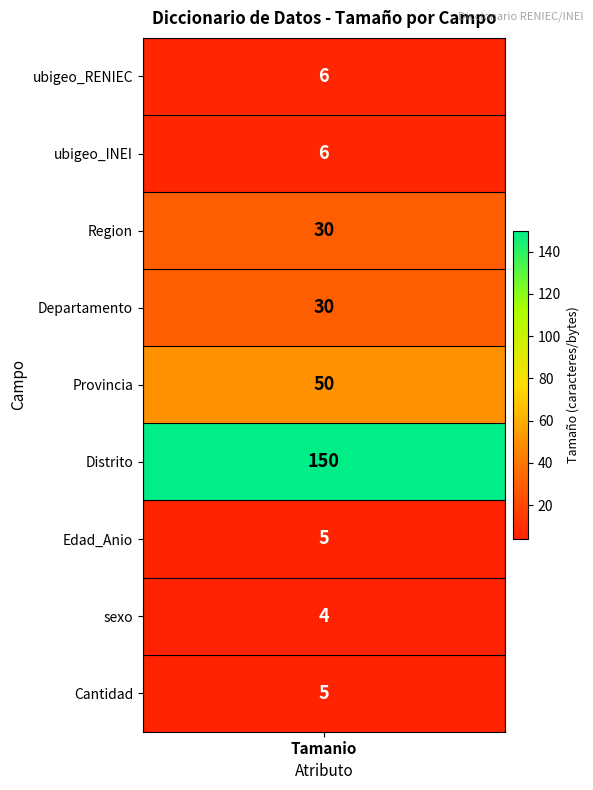

Reading left to right, extract all data points from this chart.

6	6	30	30	50	150	5	4	5